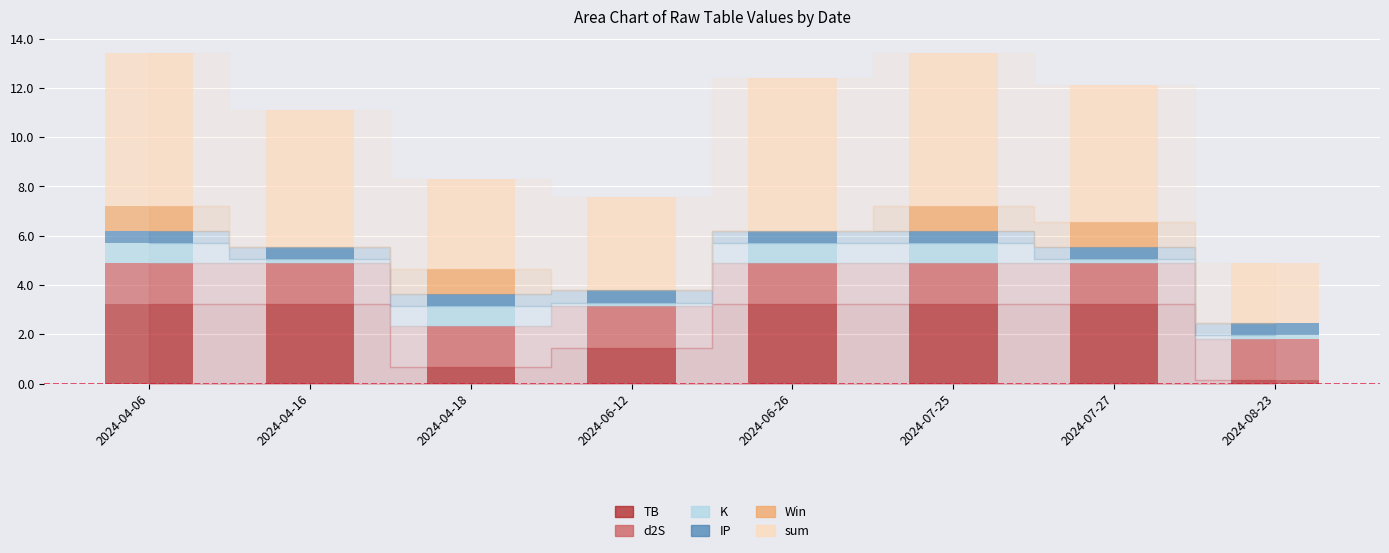

What is the maximum value for TB?

3.2